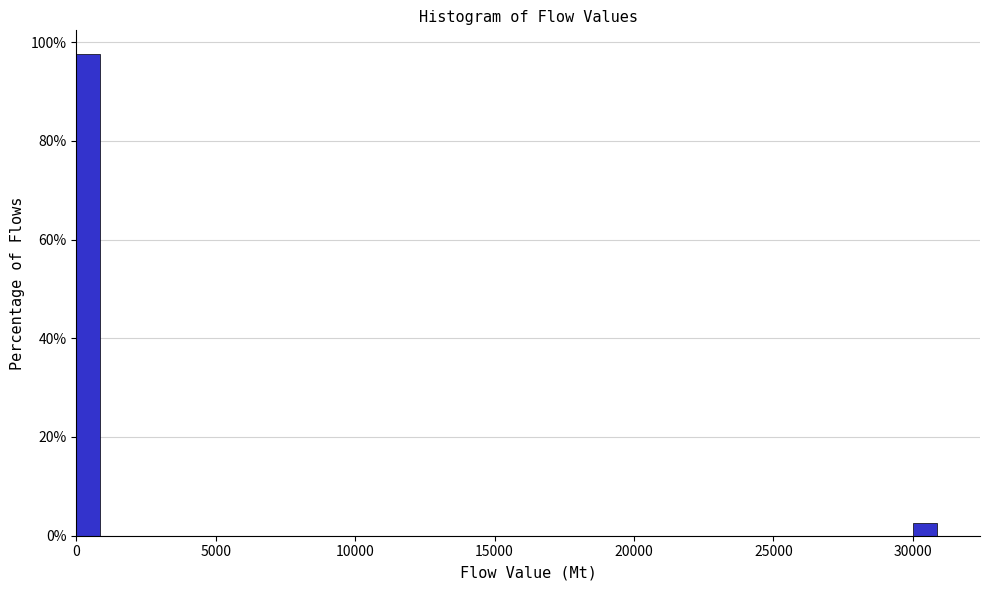

Read against the x-axis, roughly where is the centre of the tallest bar?

500